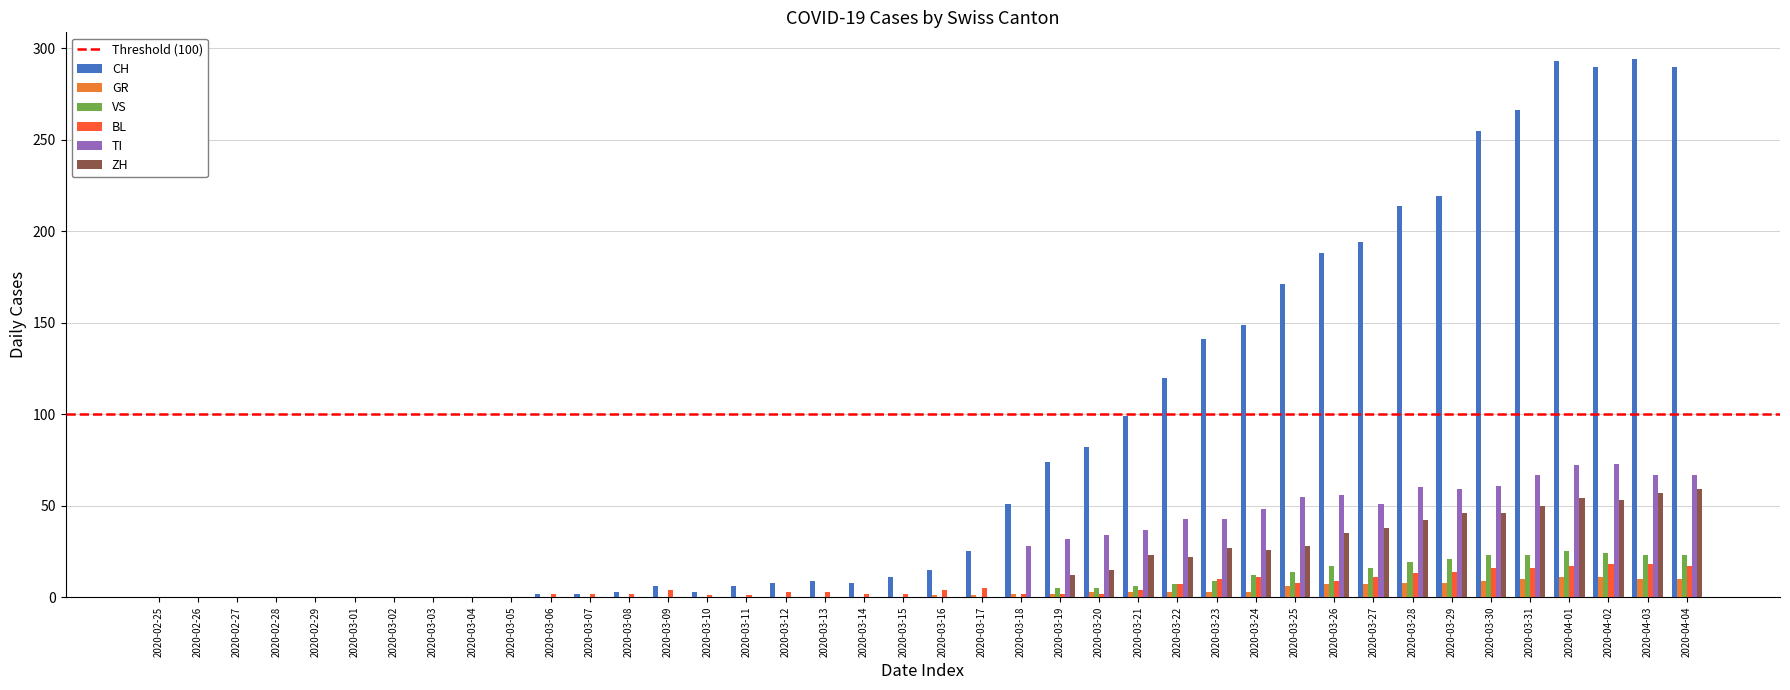

What is the maximum value shown in the chart?

294